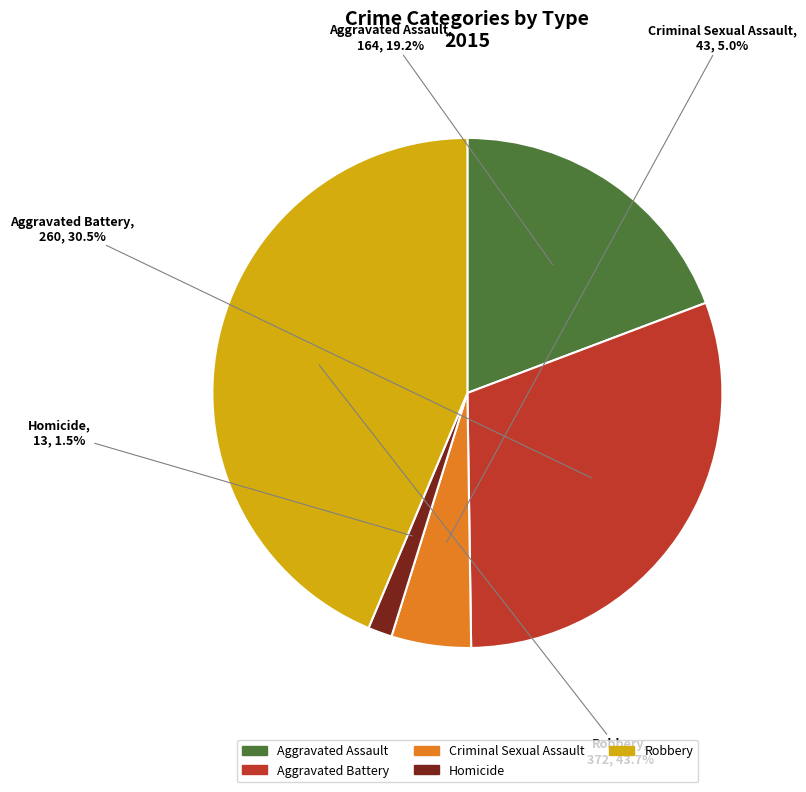

Is it true that Robbery is 44% of the pie?

True